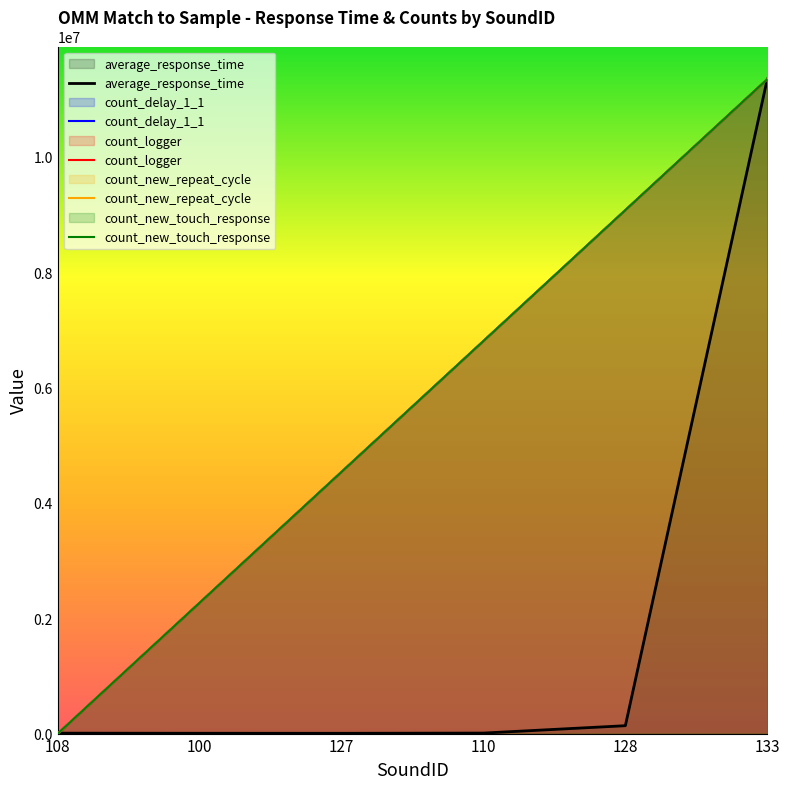

Read the count_new_touch_response value at 127.

4538403.8